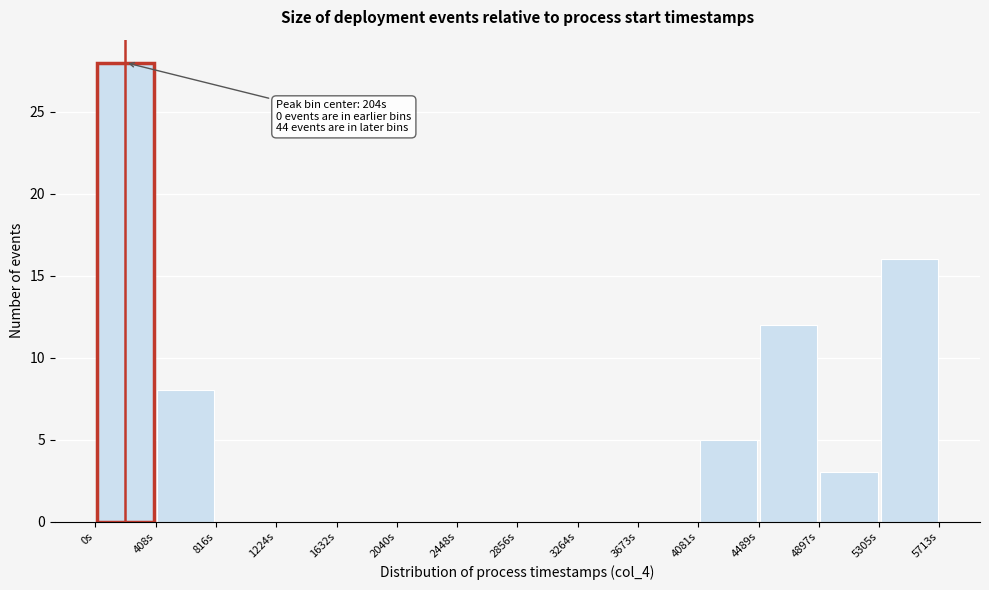

Which range on the x-axis has the tallest bar?

0 to 400